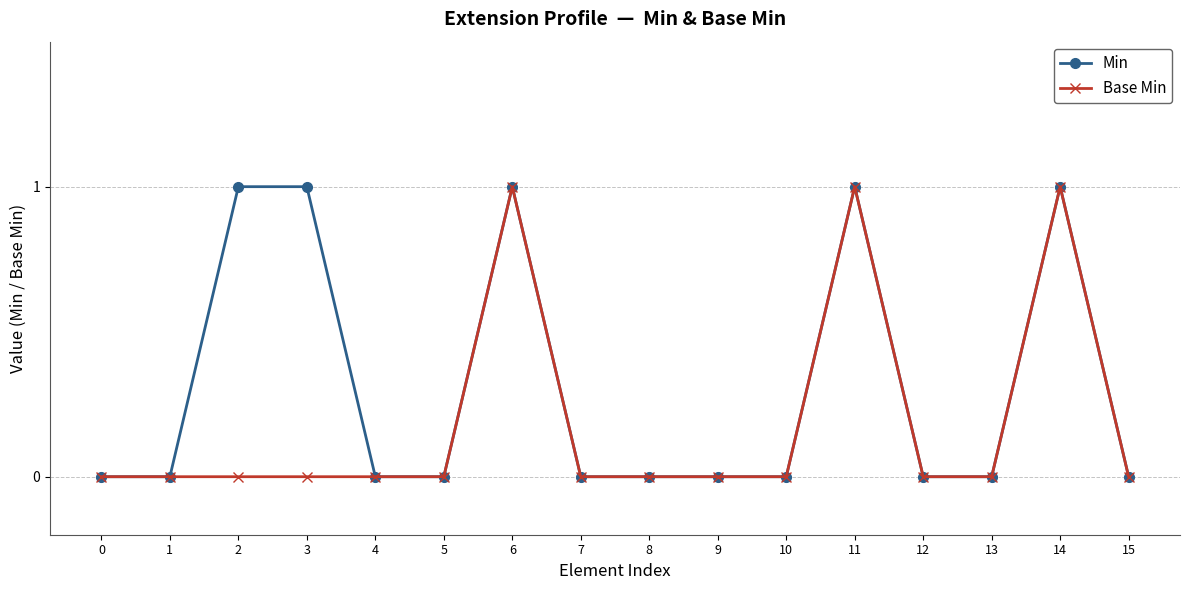

The Base Min series shows -1 at 2. True or false?

False